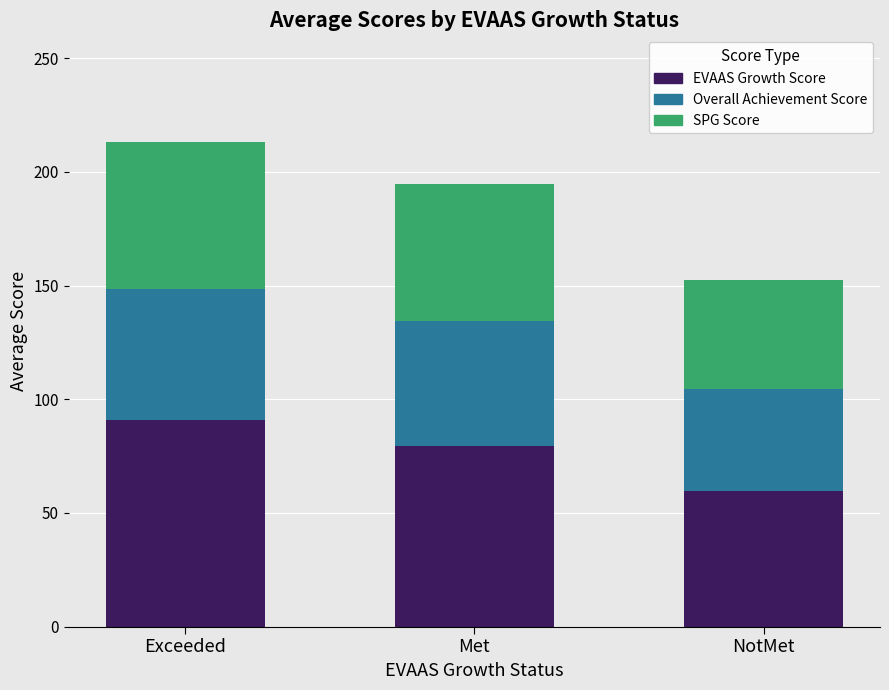

What is the total value across all series at NotMet?

152.4